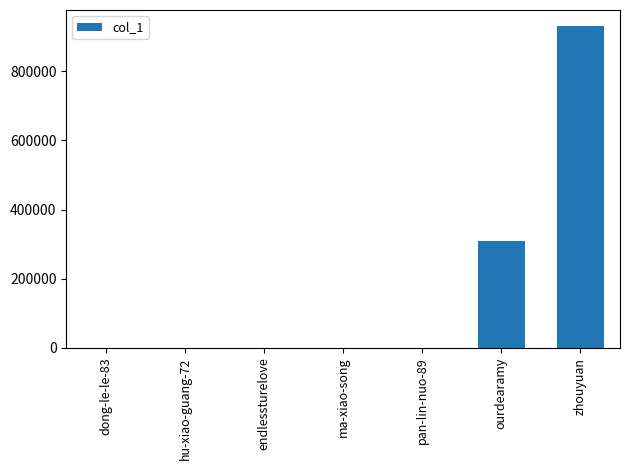

Does the chart contain stacked bars?

No